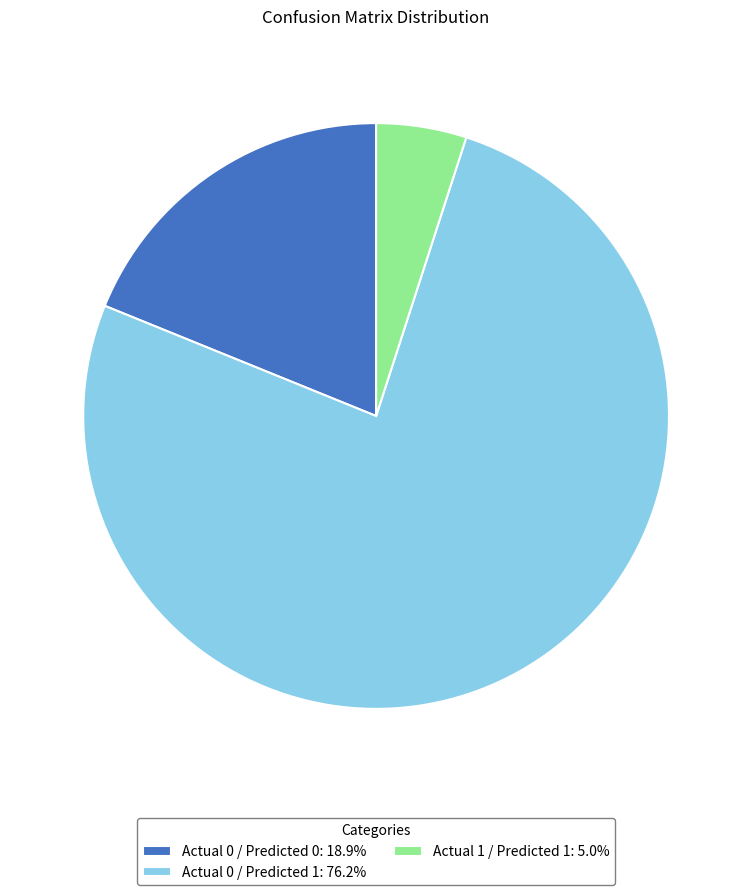

Approximately how many times larger is the value at Actual 0 / Predicted 1: 76.2% compared to Actual 0 / Predicted 0: 18.9%?

4.0